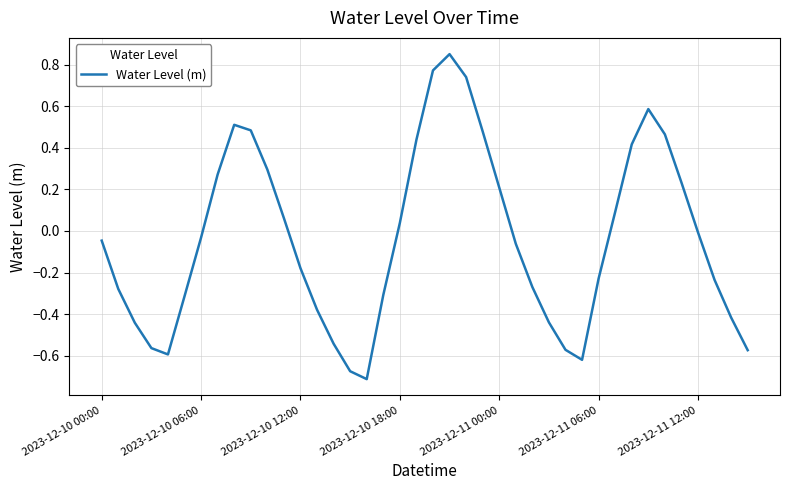

What is the difference between the maximum and minimum values?

1.6